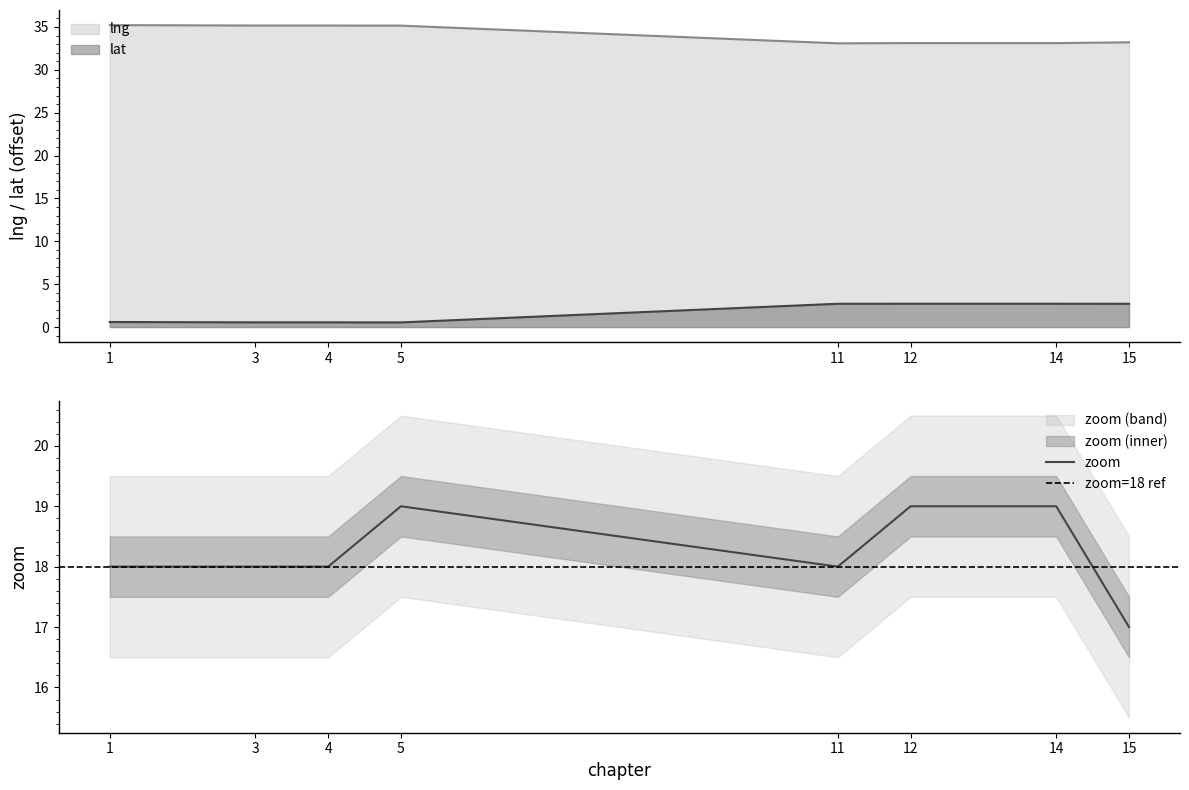

What is the difference between the highest and lowest values at 5?

34.6